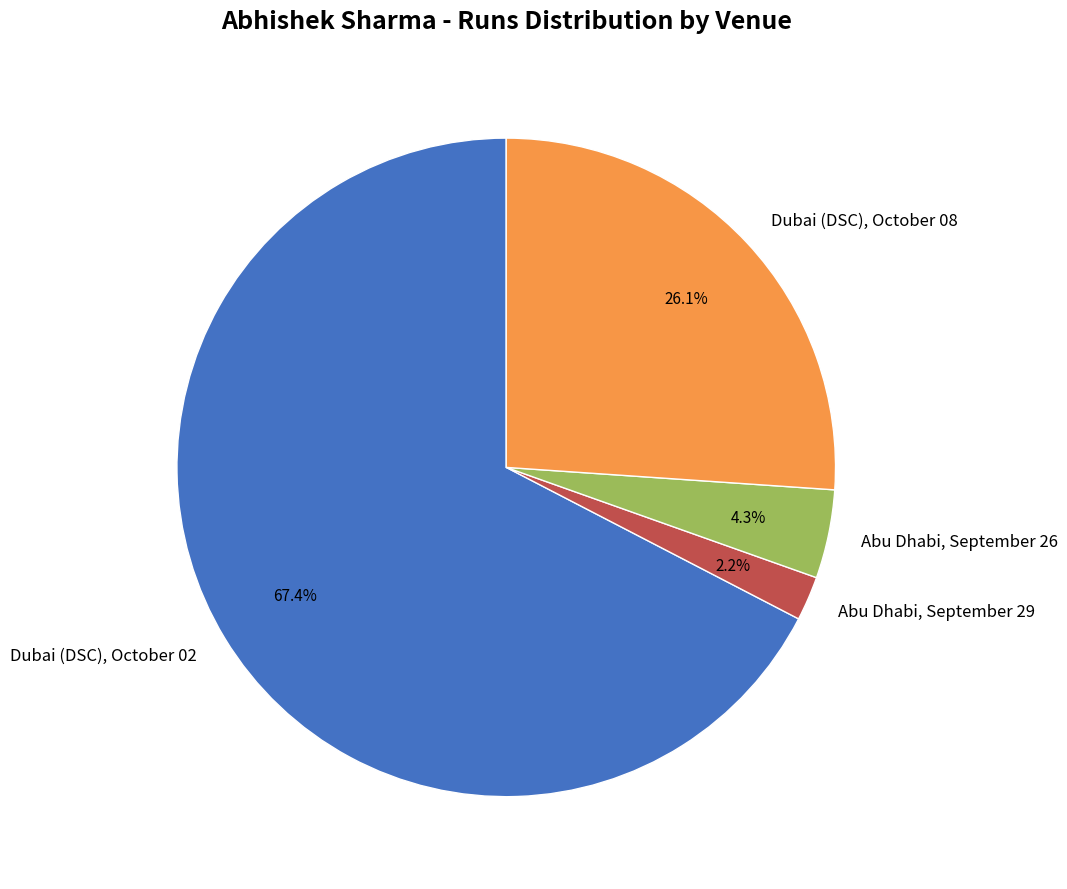

To the nearest percent, what is the combined percentage of Dubai (DSC), October 08 and Abu Dhabi, September 26?

30%